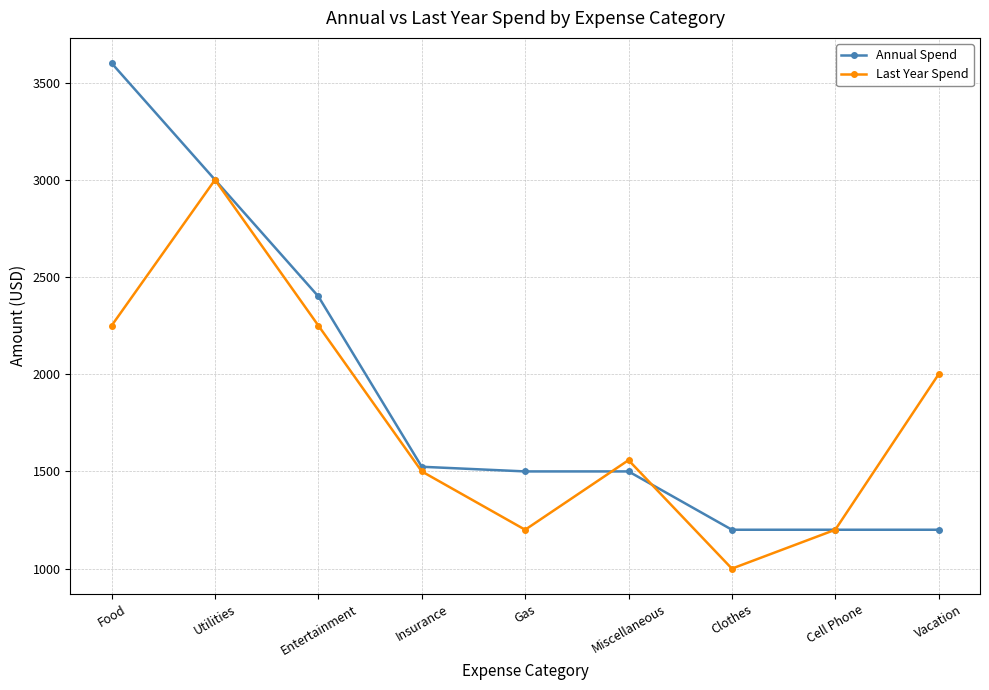

Which series has the largest total across all categories?

Annual Spend